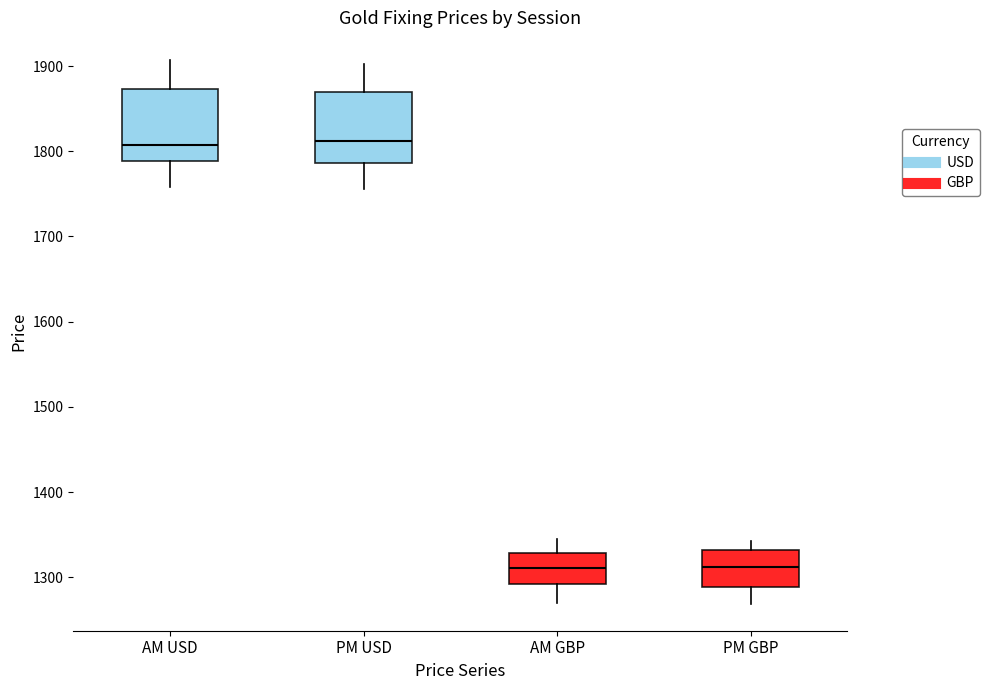

Reading left to right, transcribe this box plot: for each box, give where its median line is, the range the box spans, and where its two whiskers end, as read against the y-axis. The values are not printed on the chart, so give them approximately, as read against the axis.

AM USD: median 1810, box 1790 to 1870, whiskers 1760 to 1910
PM USD: median 1810, box 1790 to 1870, whiskers 1760 to 1900
AM GBP: median 1310, box 1290 to 1330, whiskers 1270 to 1340
PM GBP: median 1310, box 1290 to 1330, whiskers 1270 to 1340